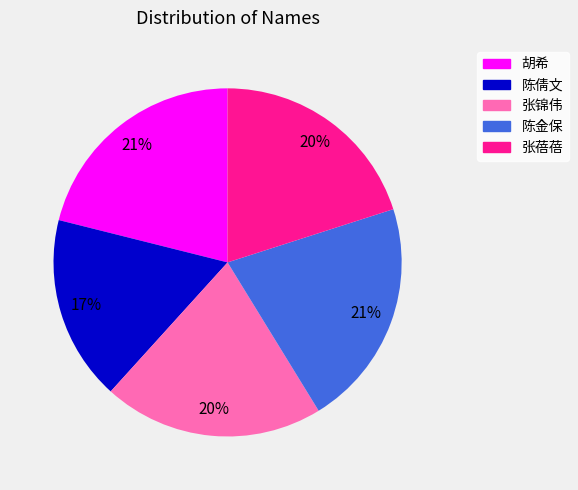

Do 胡希 and 张蓓蓓 together represent more than half of the pie?

No